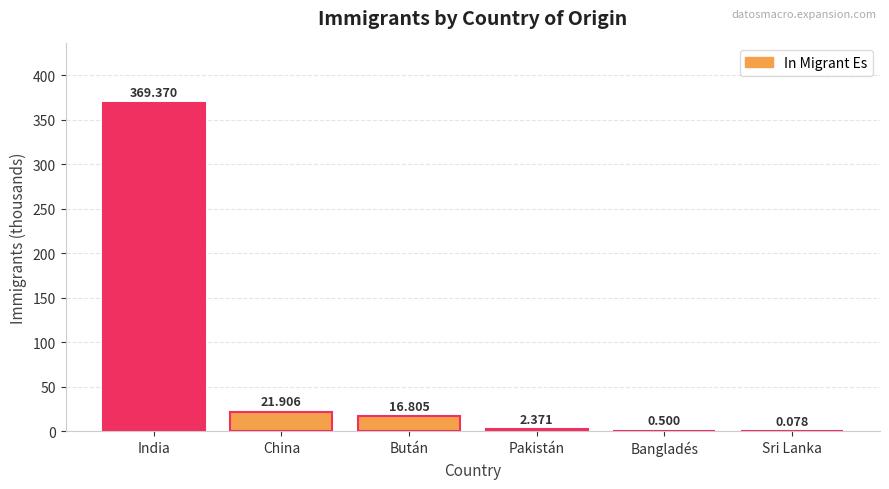

At which label is the value closest to 184?

China